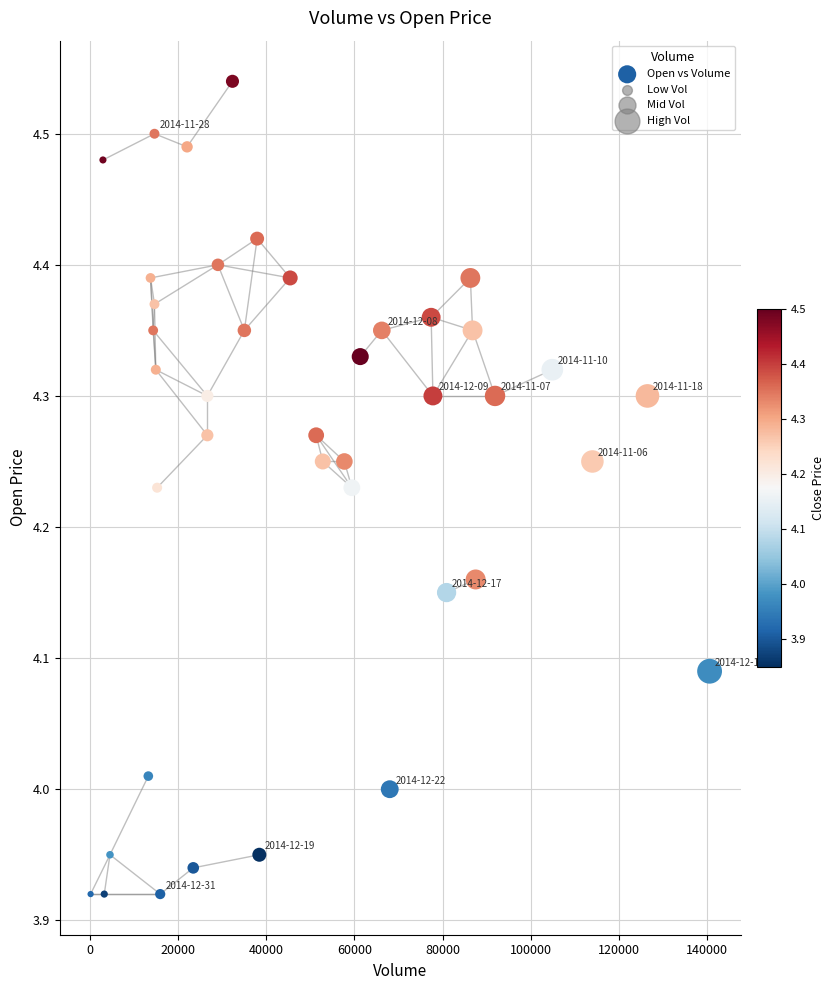

What is the range of X values (max minus min)?

140500.0